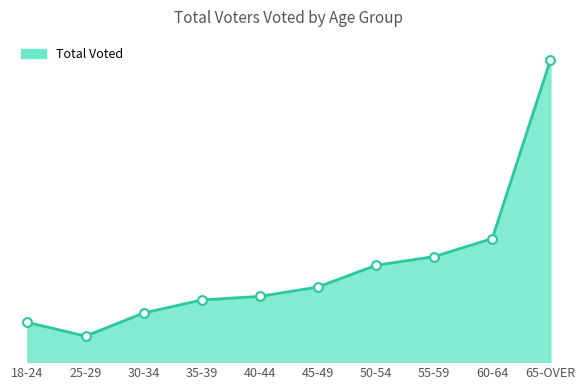

Which has a higher value, 60-64 or 40-44?

60-64